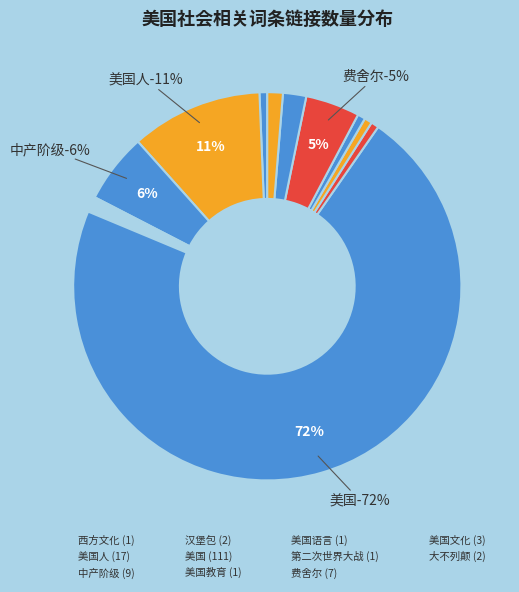

Combined, what portion of the pie is 美国教育 and 美国?

72.3%